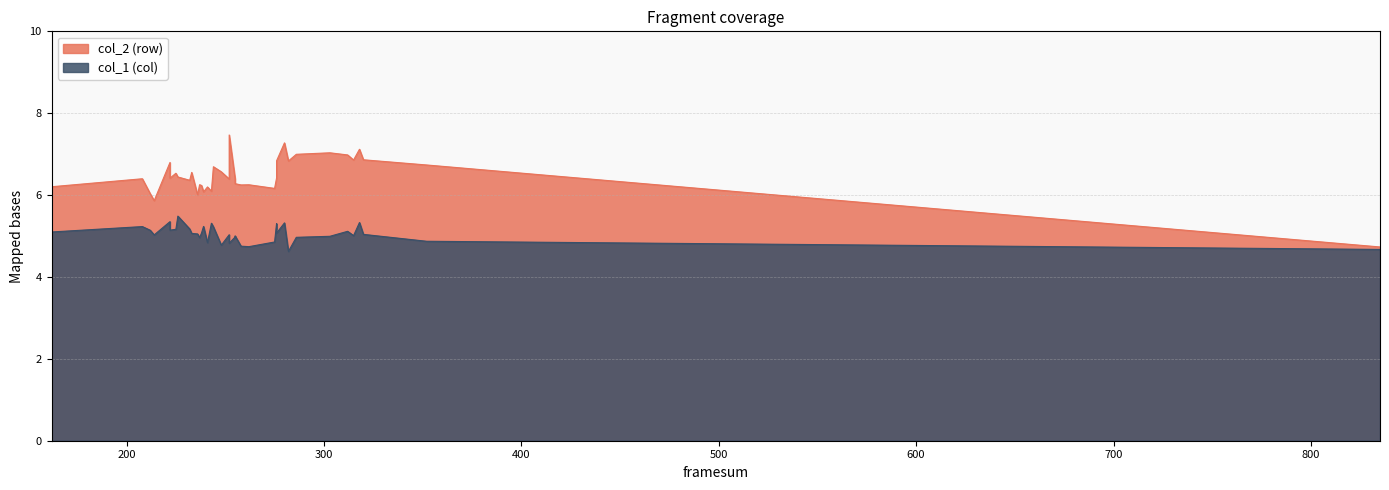

How many interior local peaks does the col_1 series have?

12